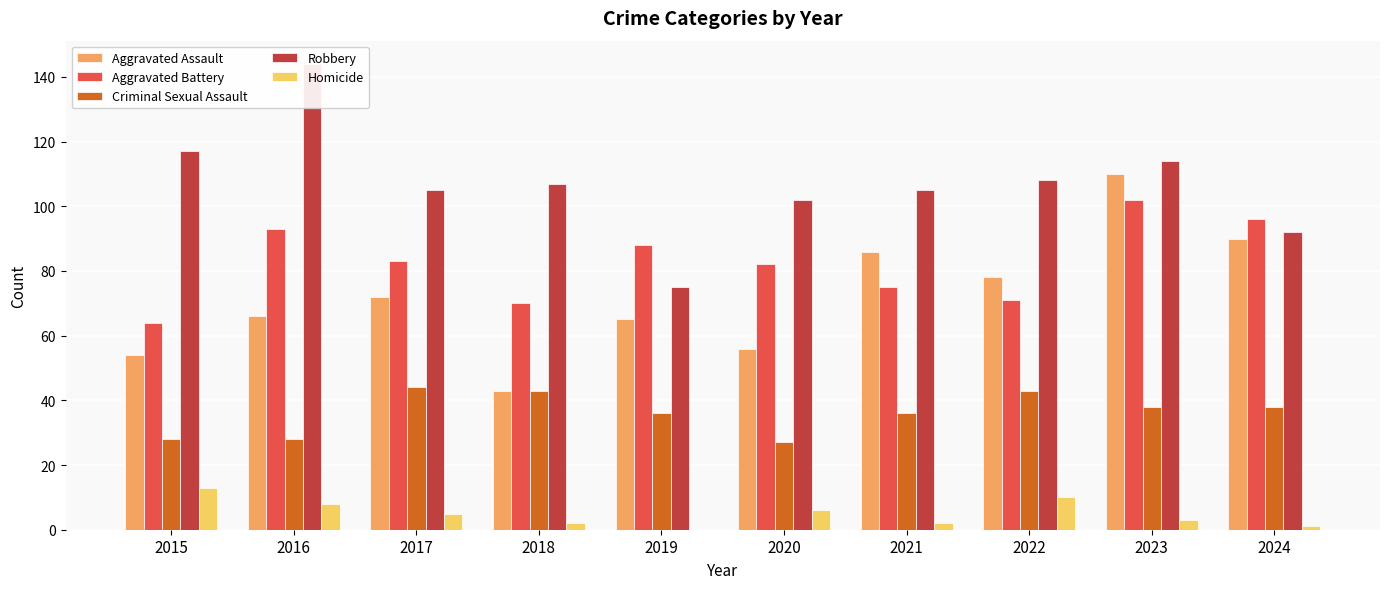

Which category has the highest value in the Aggravated Assault series?

2023